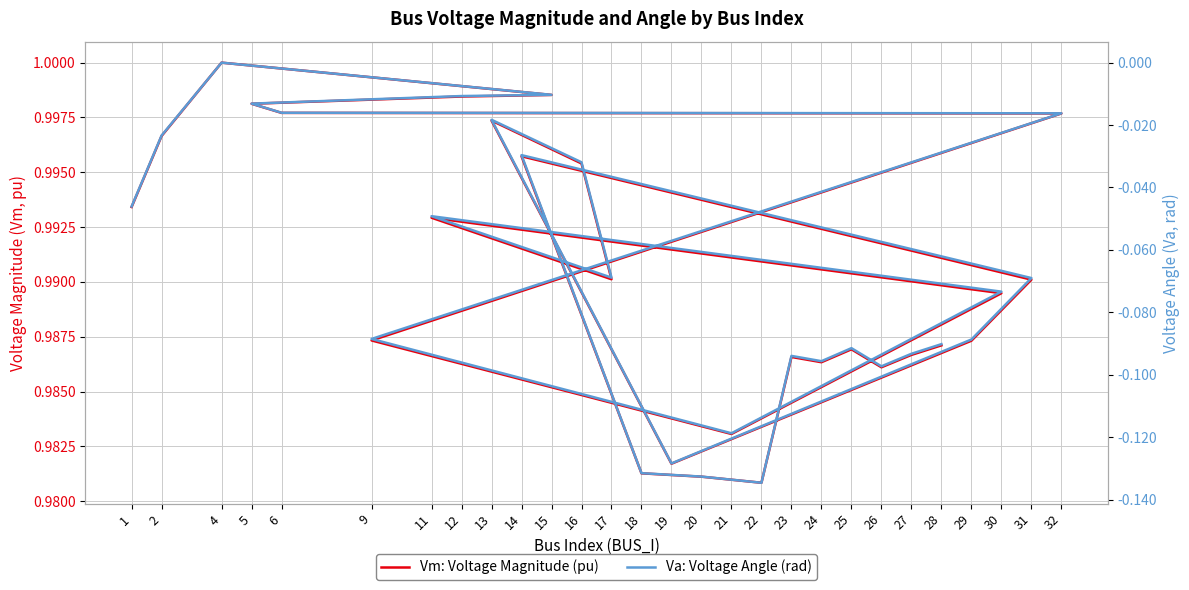

What is the label of the 23rd point from the right?

5